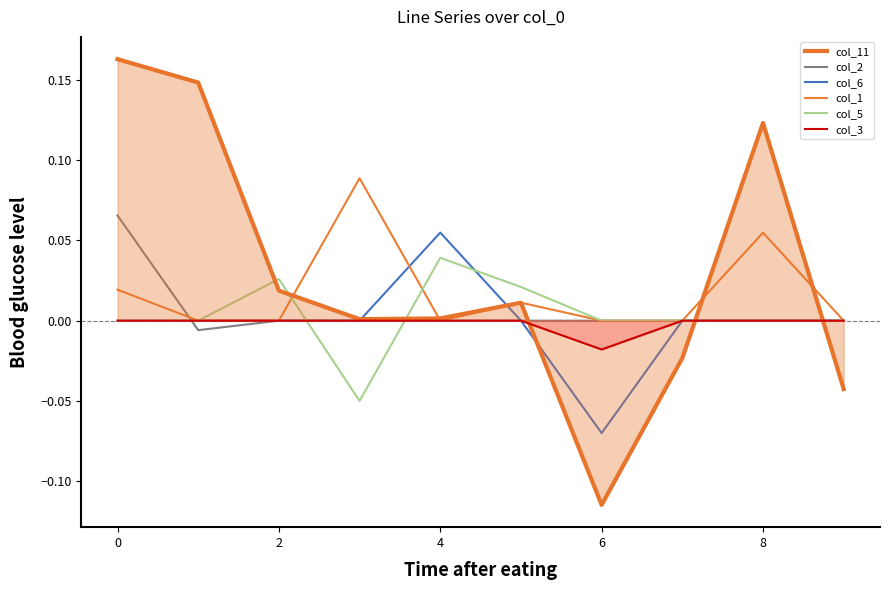

Which category has the lowest value in the col_3 series?

6